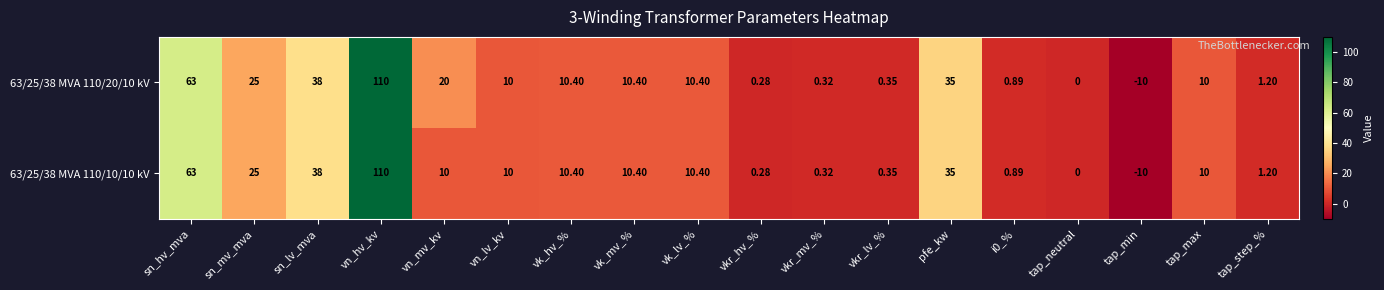

Which category has the lowest value in the 63/25/38 MVA 110/20/10 kV series?

tap_min